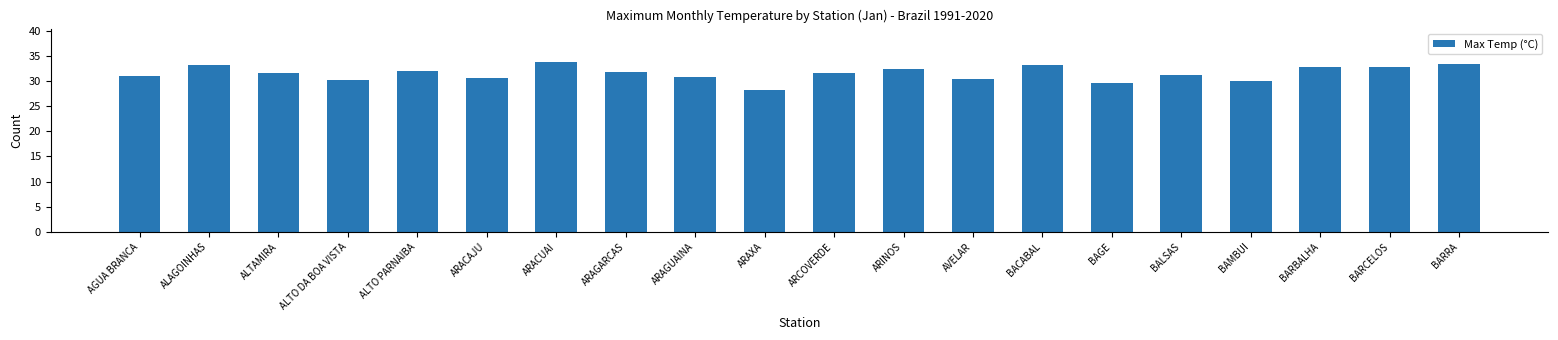

Which category has the lowest value across all series?

ARAXA